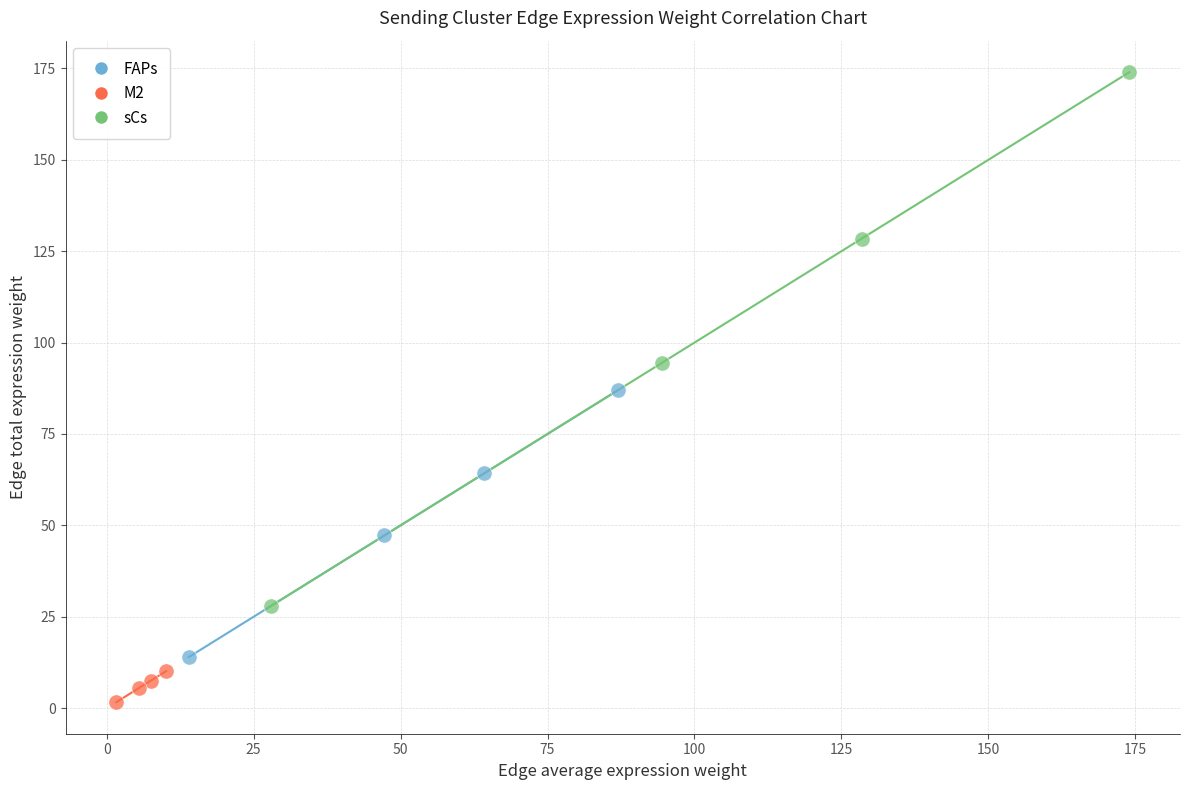

Which series contains the lowest Y value?

M2